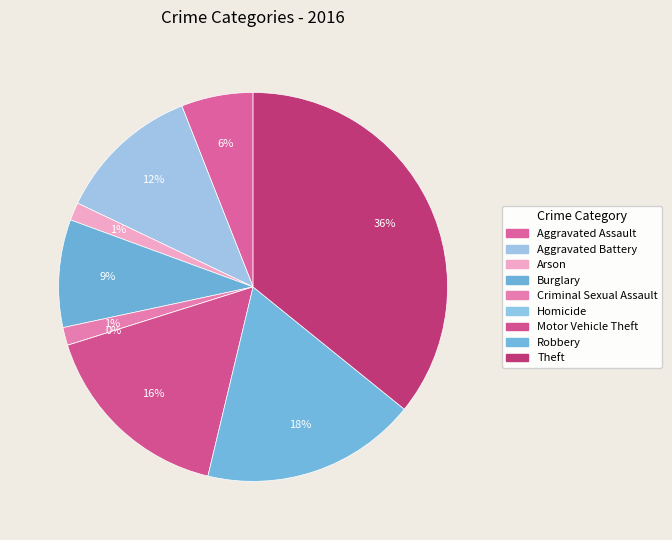

Which has a higher value, Criminal Sexual Assault or Homicide?

Criminal Sexual Assault